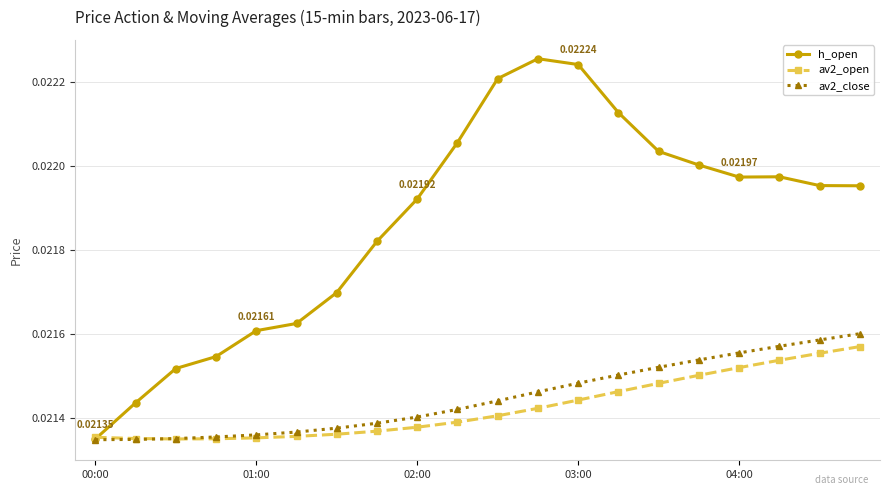

Which series has the largest range (max minus min)?

h_open